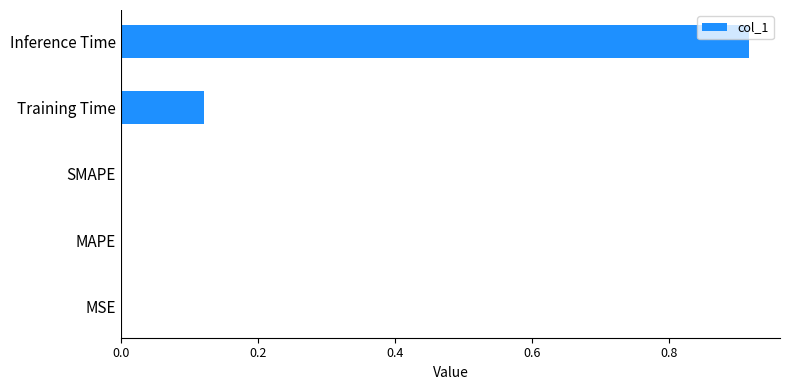

What is the sum of all values?

1.0